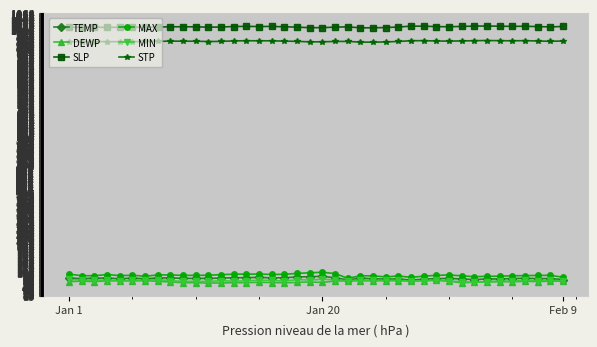

True or false: STP has more than 1 interior local peaks.

True